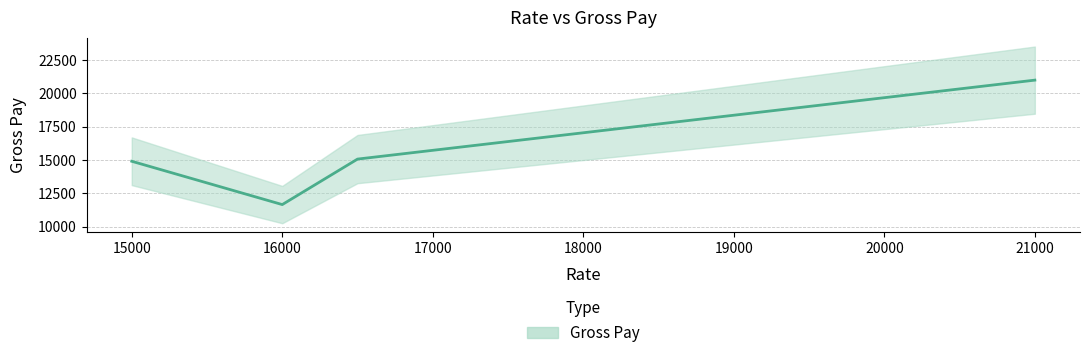

Is this an area chart (filled region under the line)?

No